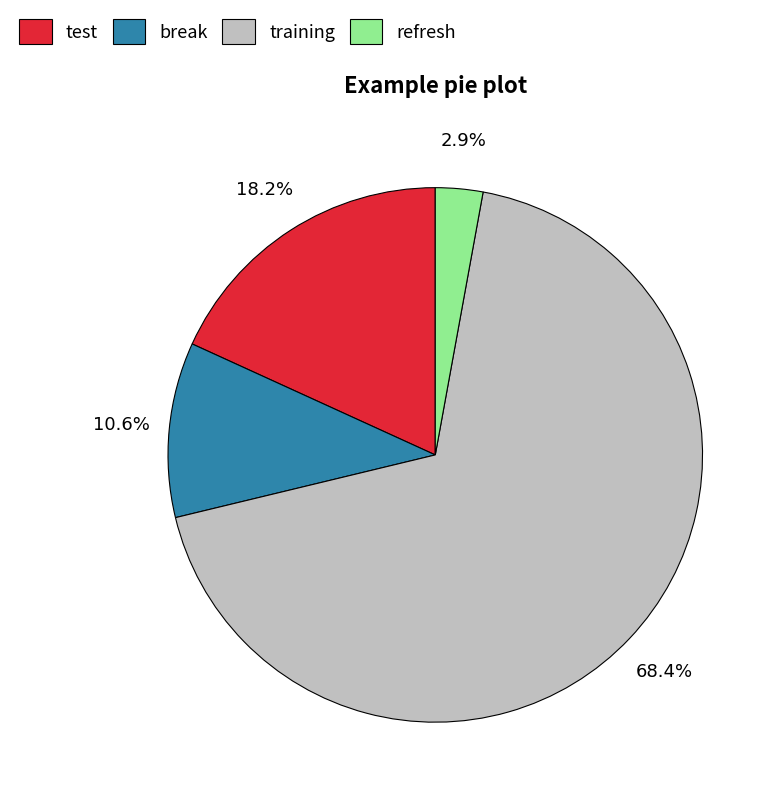

Does any single category account for the majority?

Yes